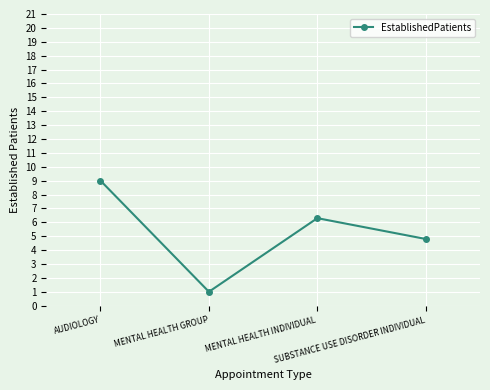

How many lines are shown in the chart?

1